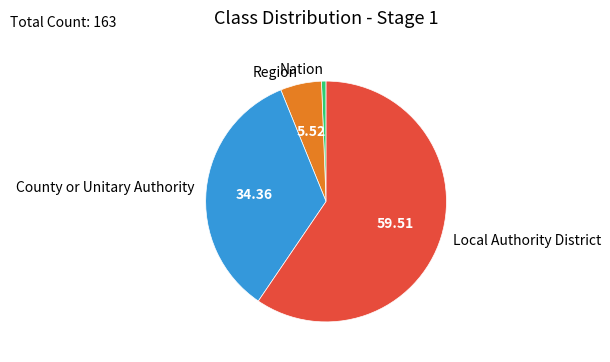

Which category has the biggest portion of the pie?

Local Authority District